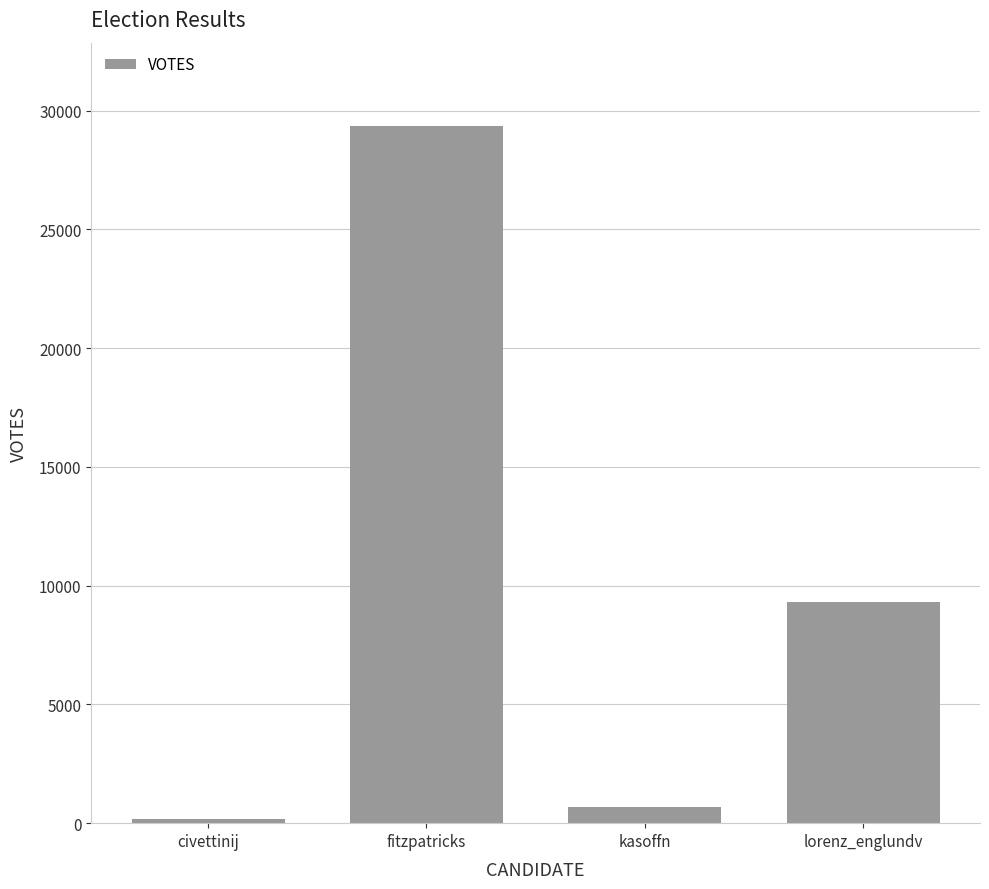

What is the difference between the maximum and second lowest values?

28656